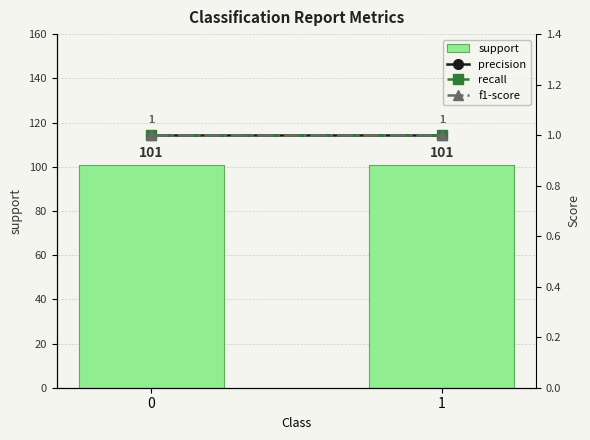

Rank the series by their maximum value, from highest to lowest.

support, precision, recall, f1-score